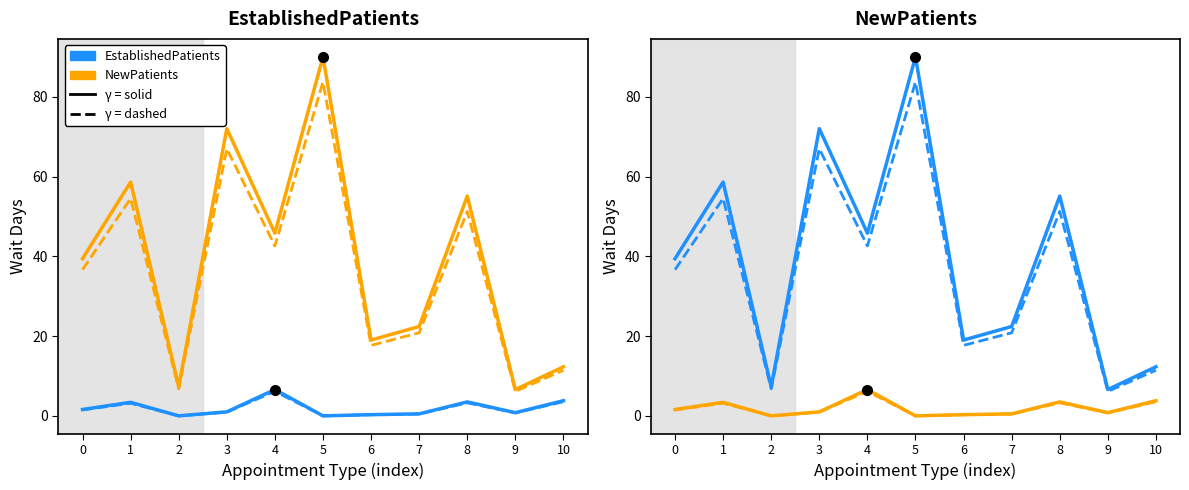

Which category has the lowest value in the NewPatients (dashed) series?

2